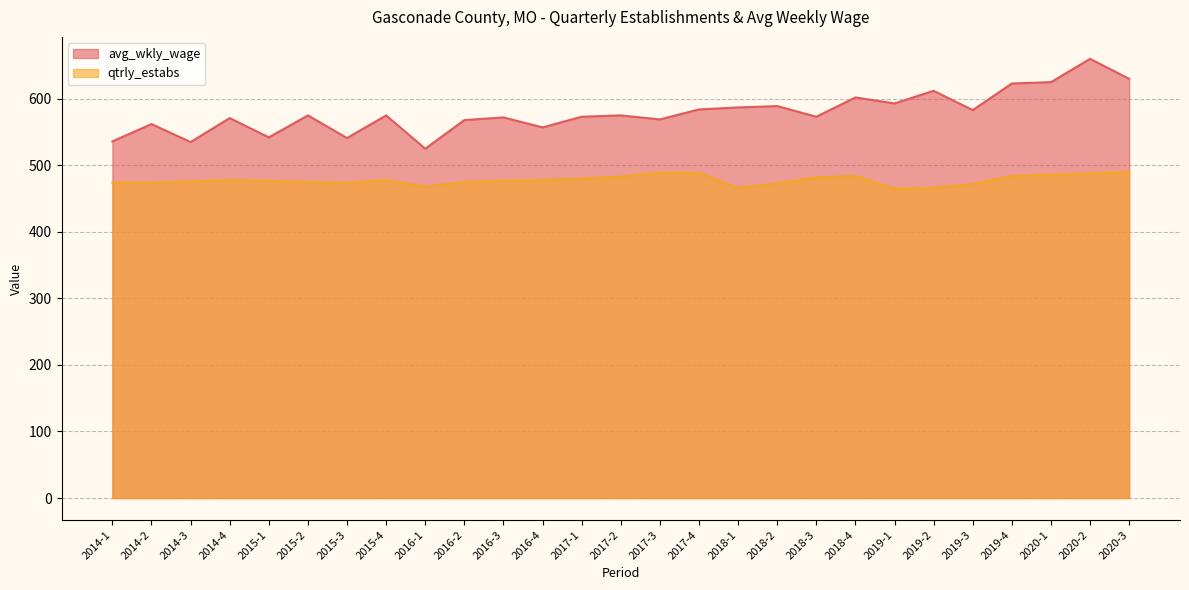

How many categories are shown in the chart?

27